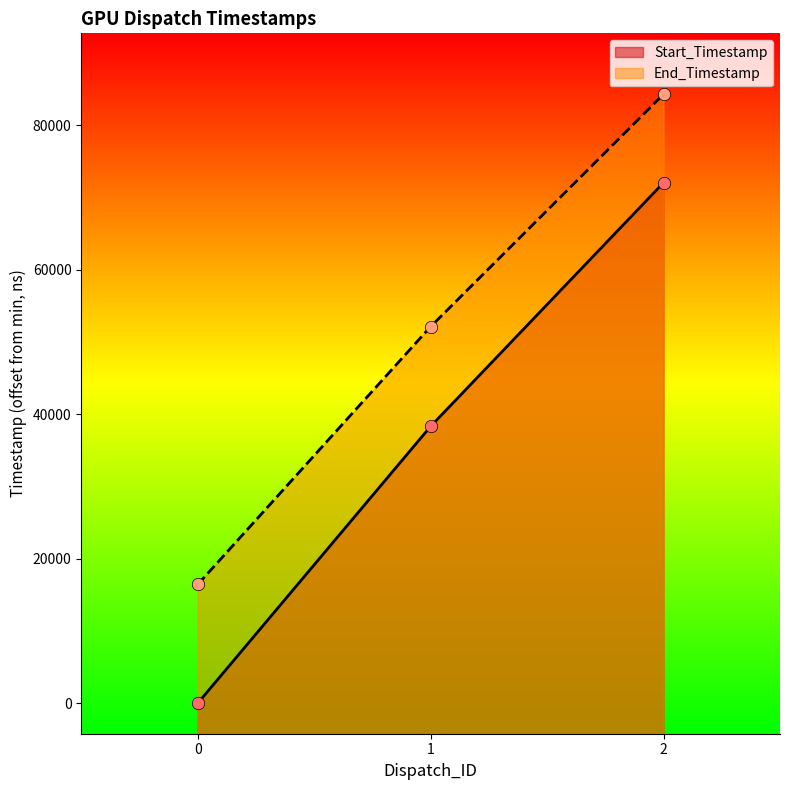

At which category is the sum across all series the highest?

2